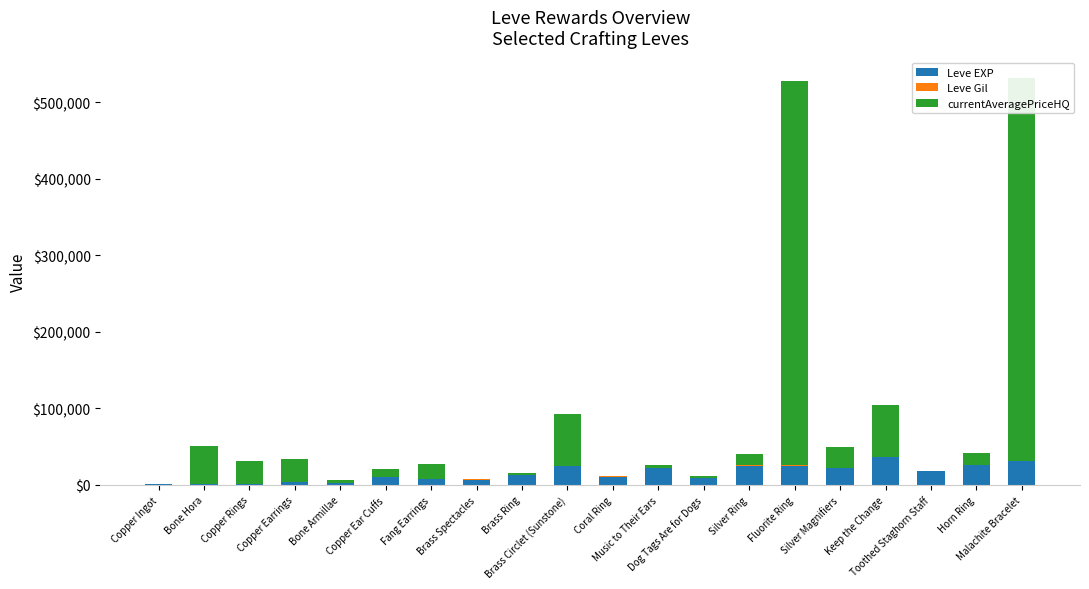

What is the highest value of the Leve EXP series?

36390